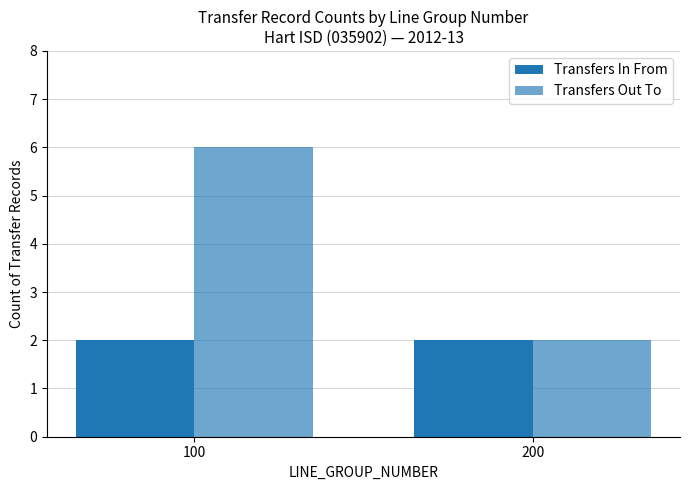

At how many categories does at least one series exceed 2?

1